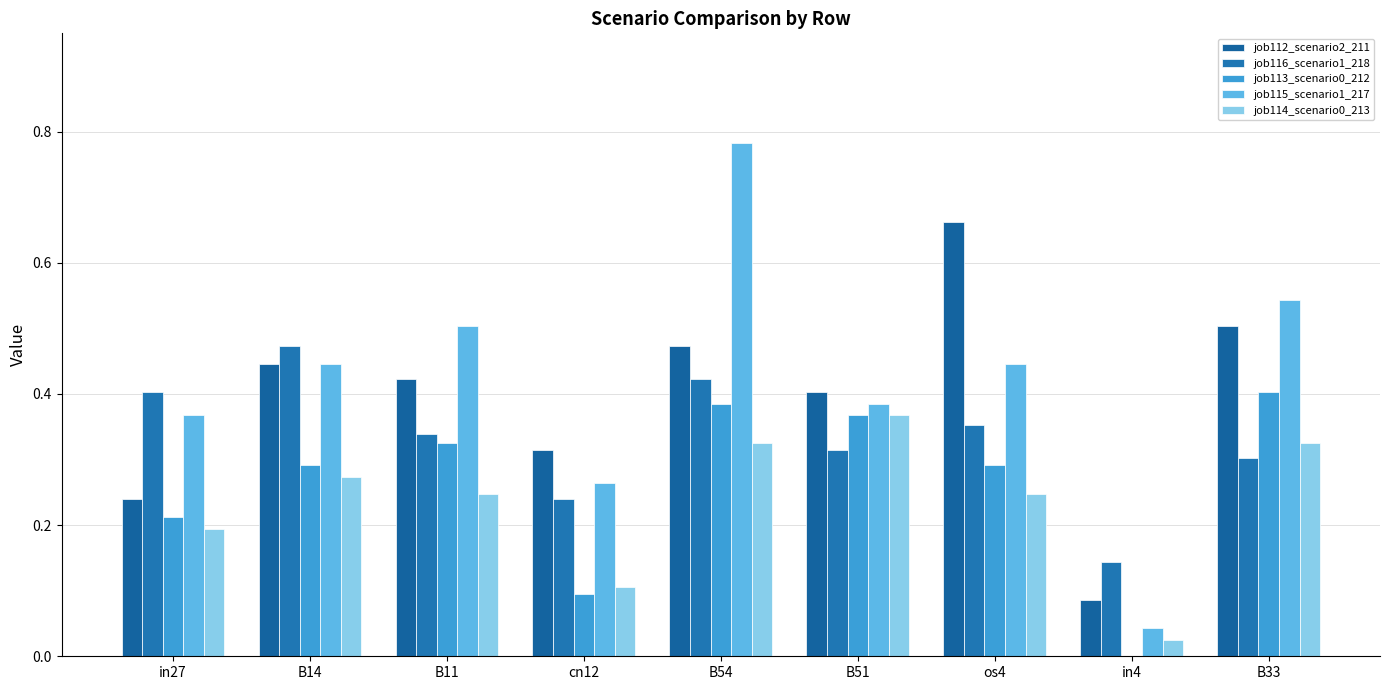

How many groups of bars are there?

9